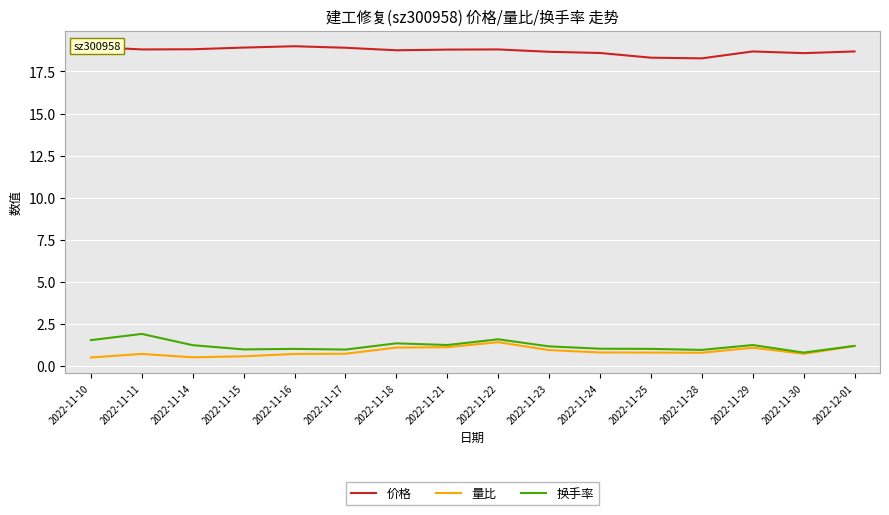

What is the sum of the 换手率 values at 2022-11-23 and 2022-12-01?

2.4